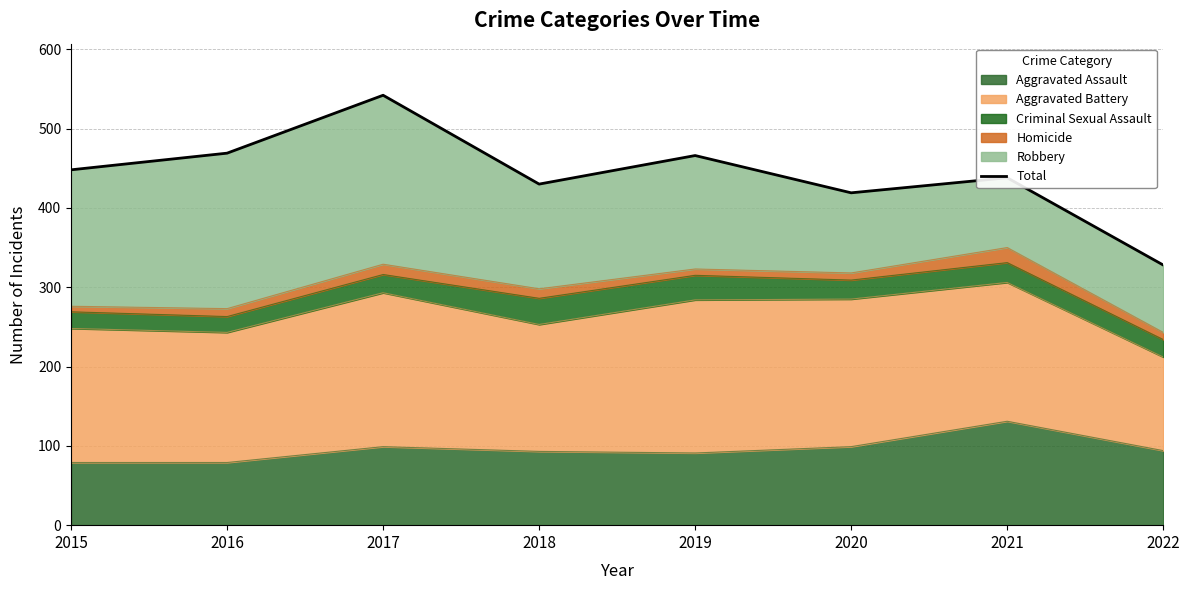

What is the maximum value shown in the chart?

542